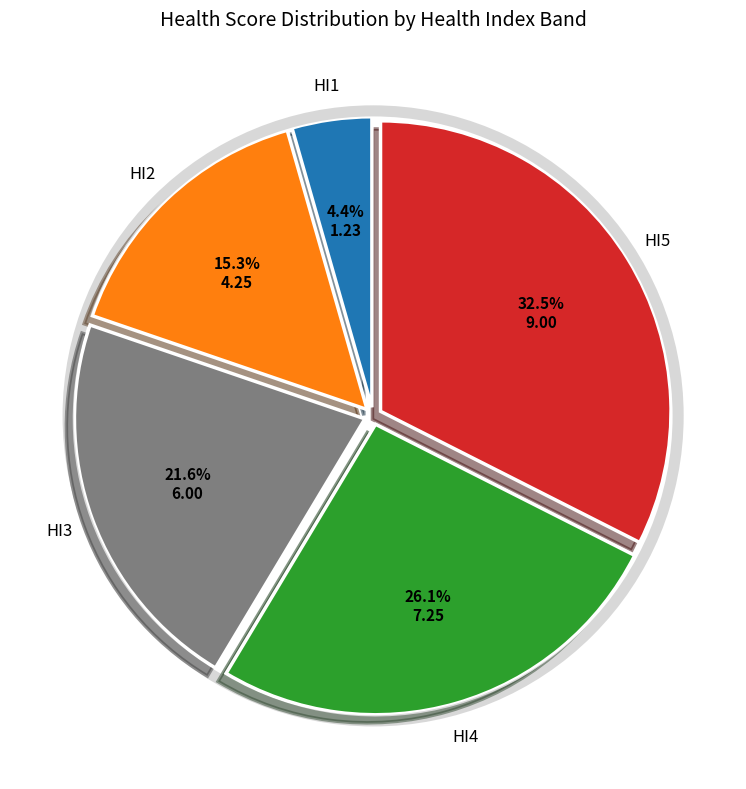

What percentage is the HI1 slice, to the nearest percent?

4%